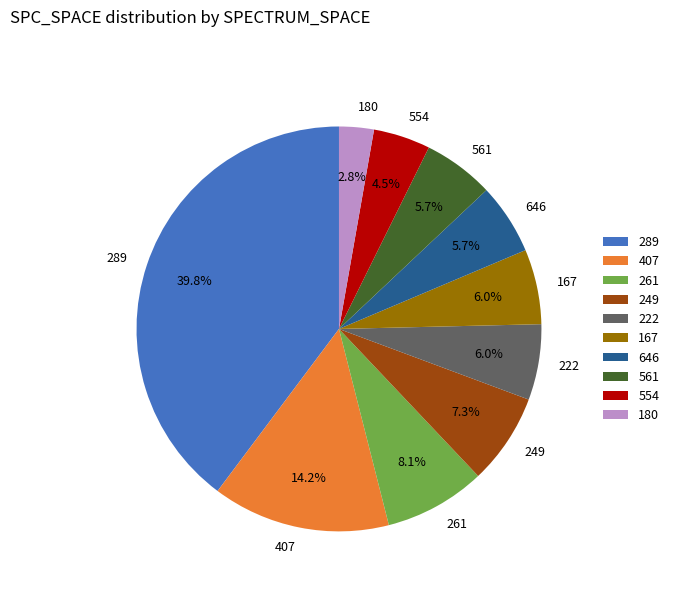

The 180 slice represents 11% of the pie. True or false?

False